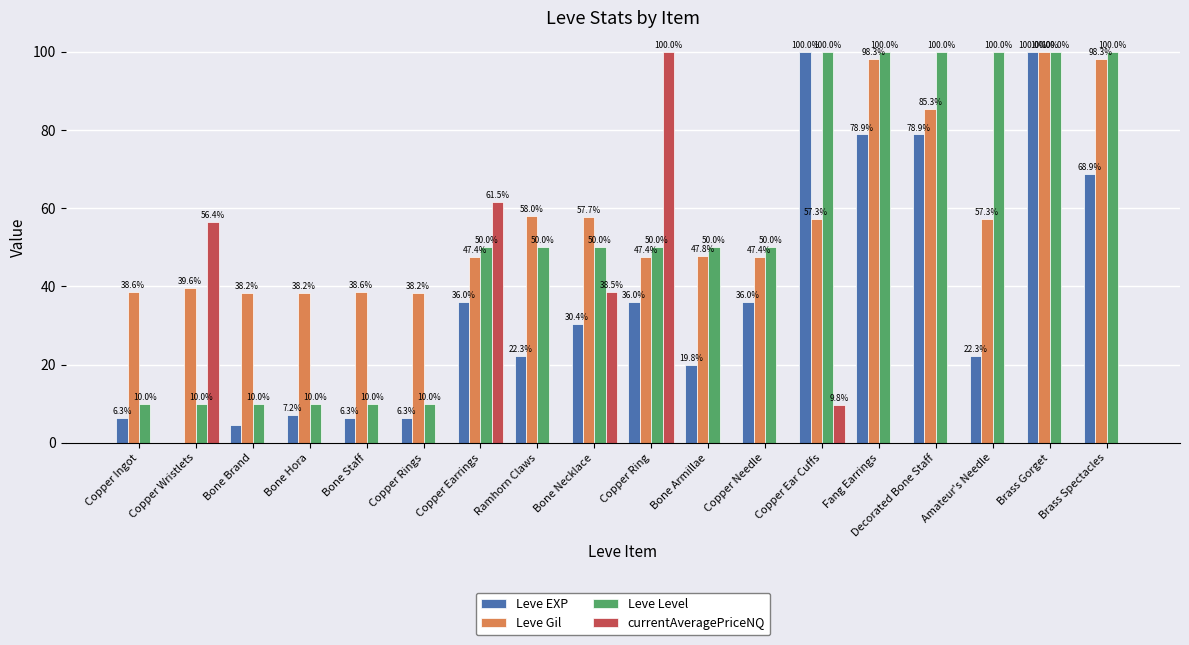

What is the spread (max minus min) of values at Copper Ingot?

38.6